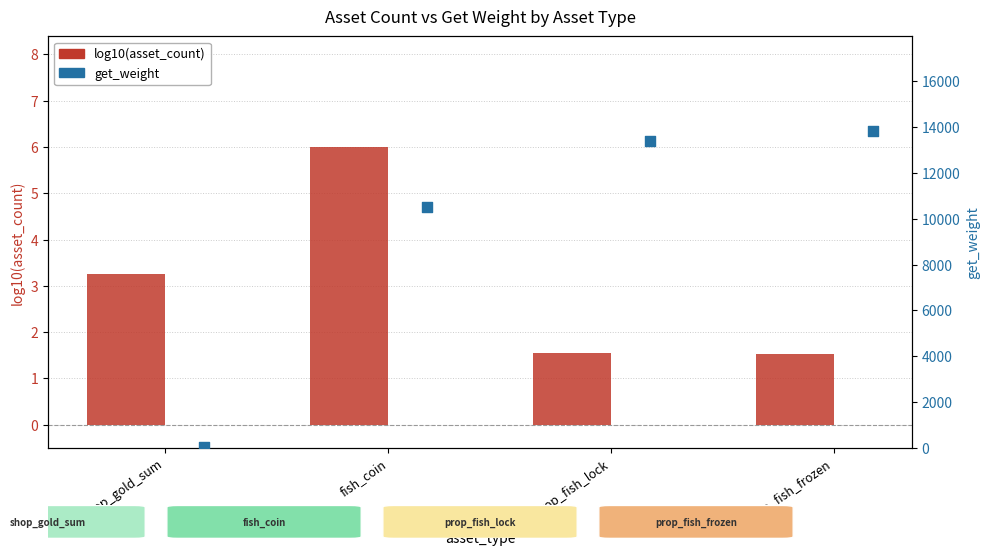

Which series has the largest total across all categories?

get_weight